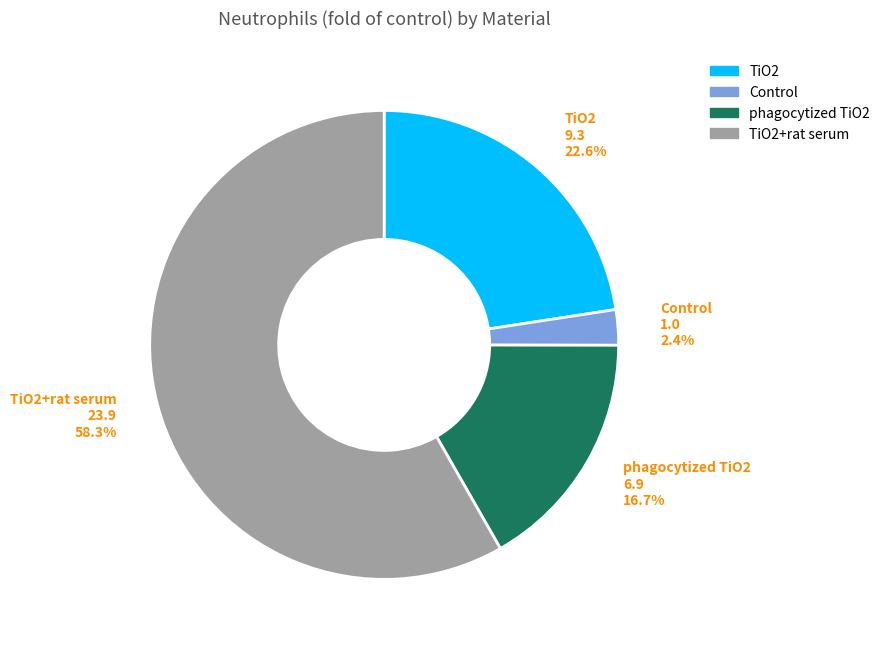

What is the smallest slice in the pie chart?

Control